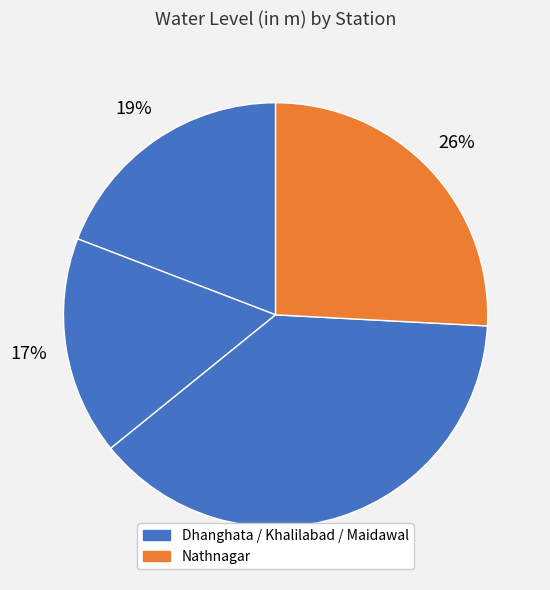

Is there a majority slice in this chart?

No